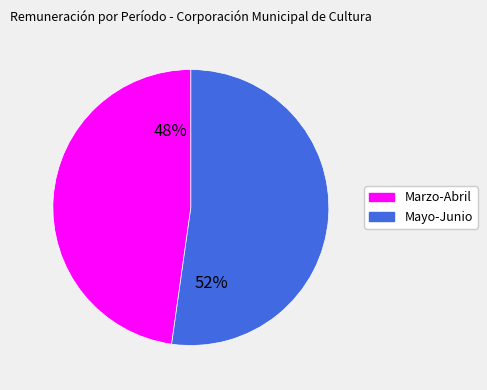

Is there a majority slice in this chart?

Yes